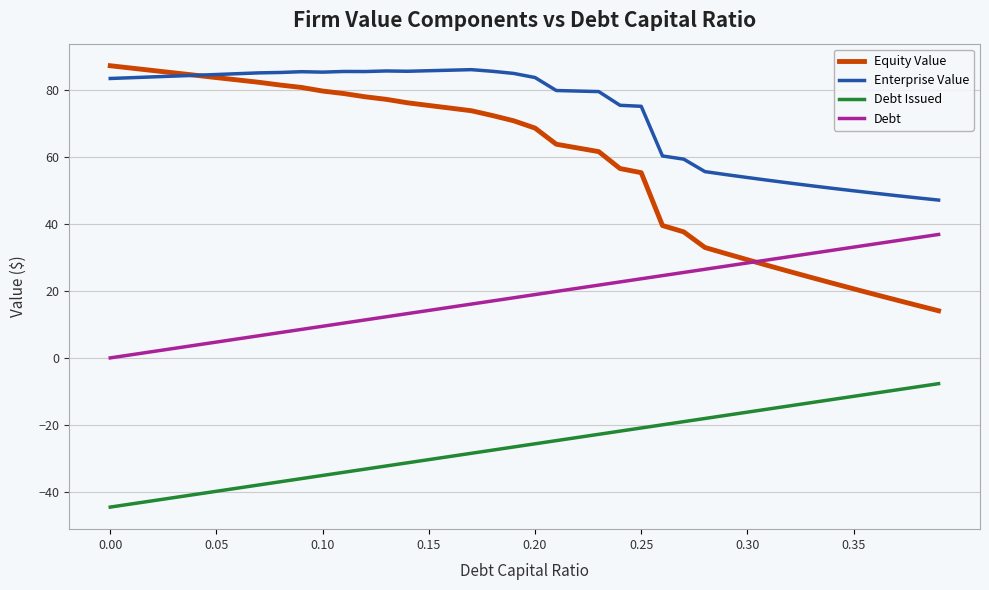

What is the minimum value shown in the chart?

-44.5